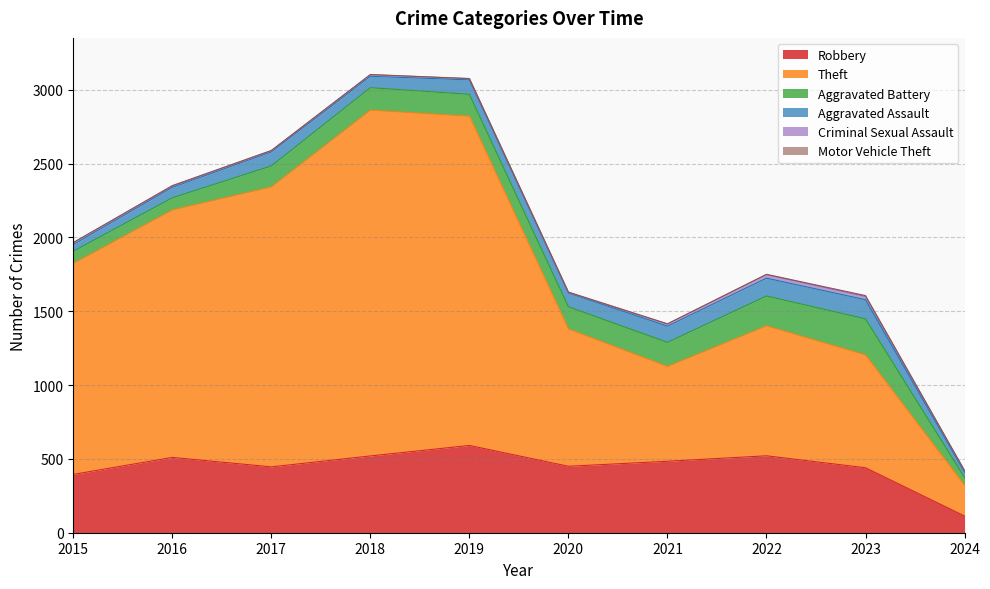

Which category has the lowest value in the Motor Vehicle Theft series?

2015